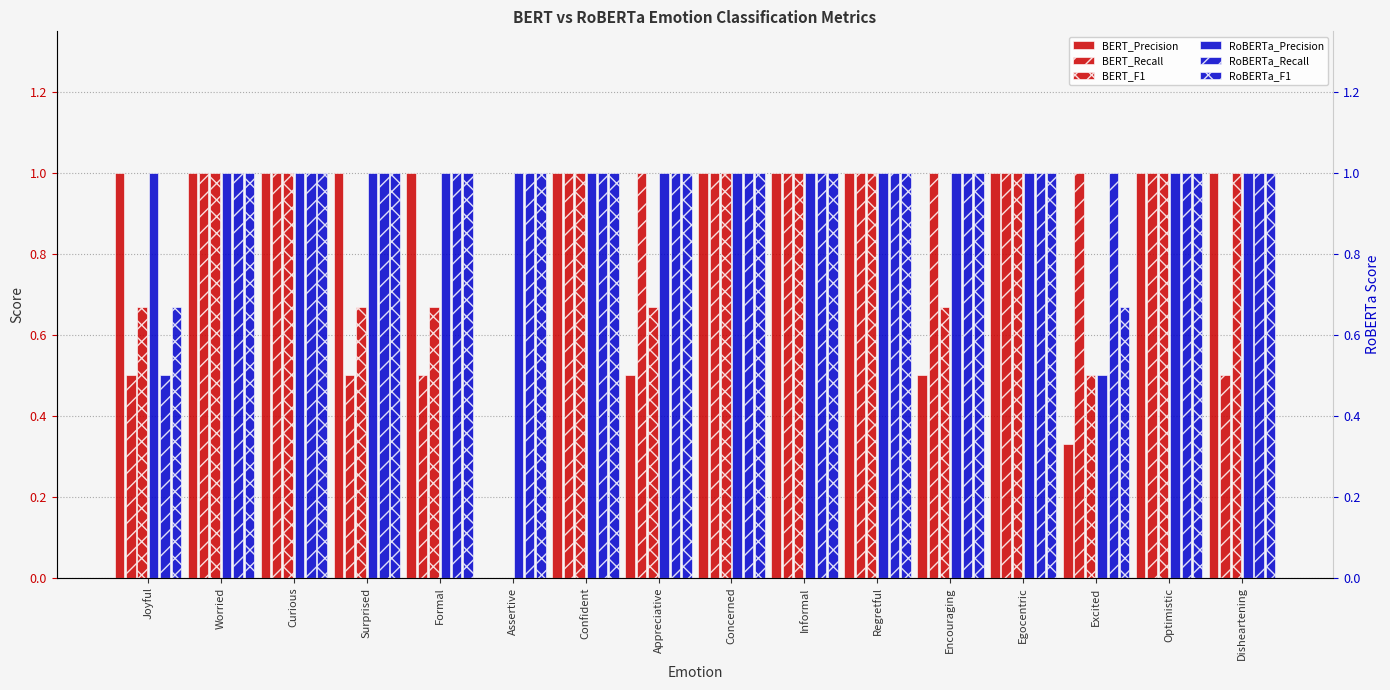

Count the number of data series in this chart.

6